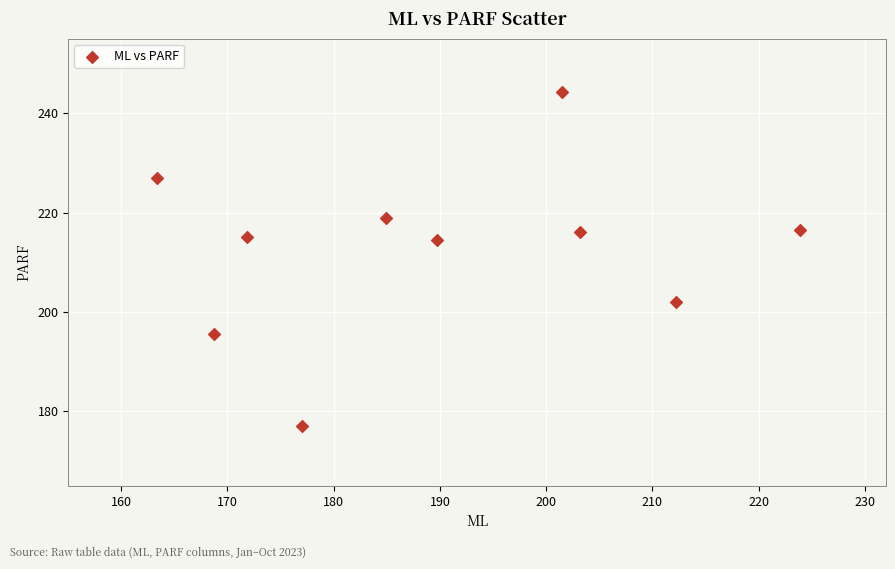

What is the range of X values (max minus min)?

60.5